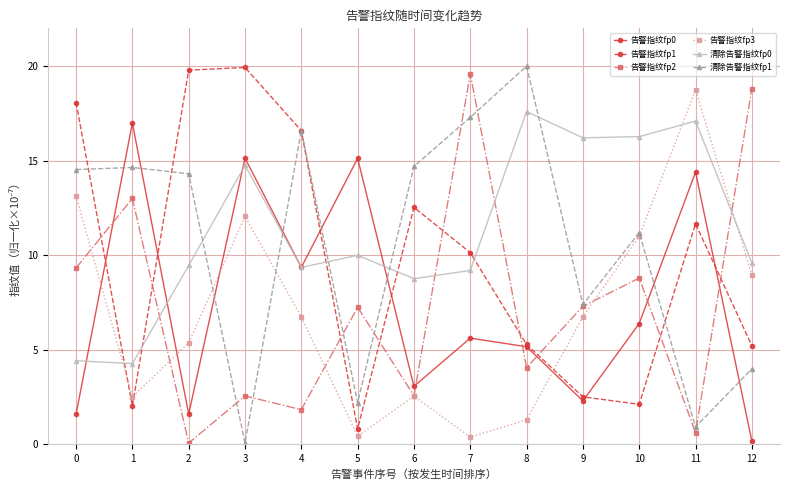

What is the difference between the maximum and minimum values in the 清除告警指纹fp1 series?

19.9